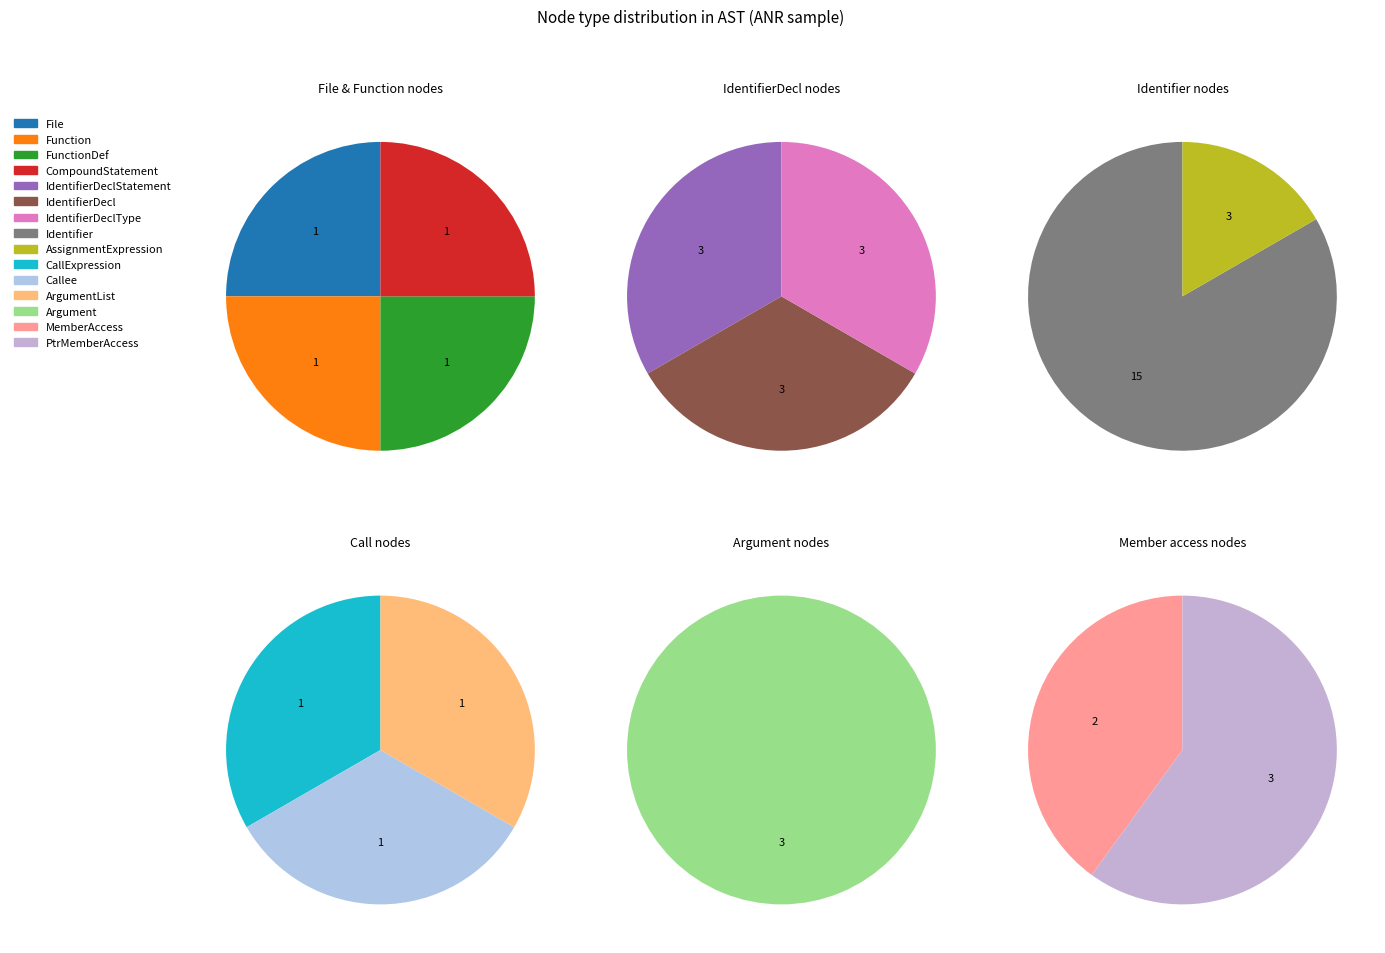

True or false: File accounts for 11% of the total.

False